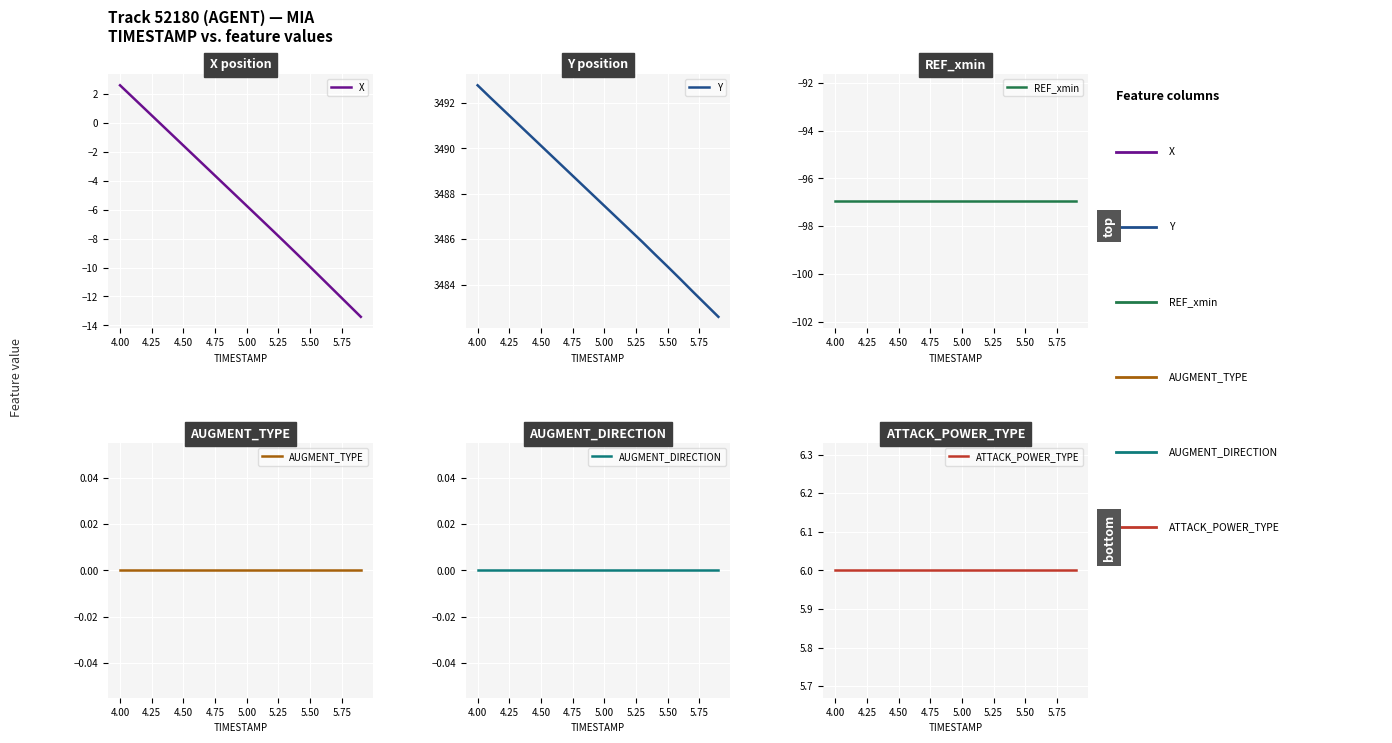

Which series has the largest range (max minus min)?

X